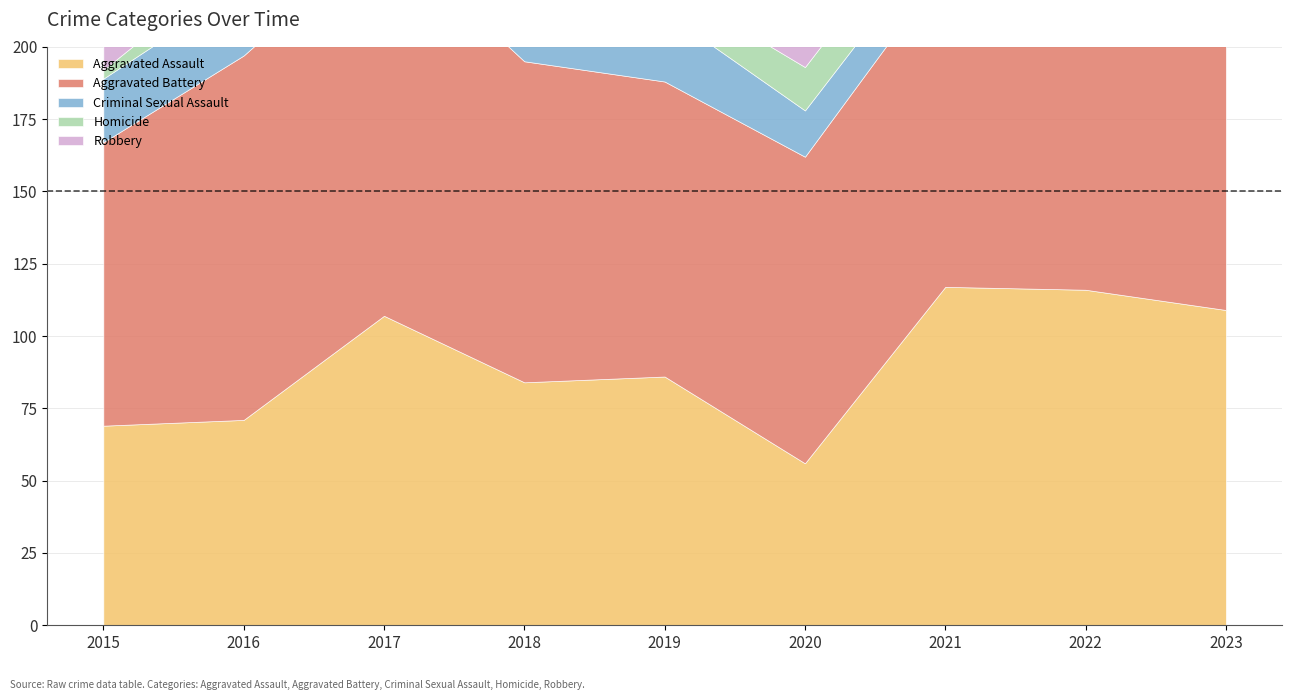

Which series has the widest spread of values?

Robbery